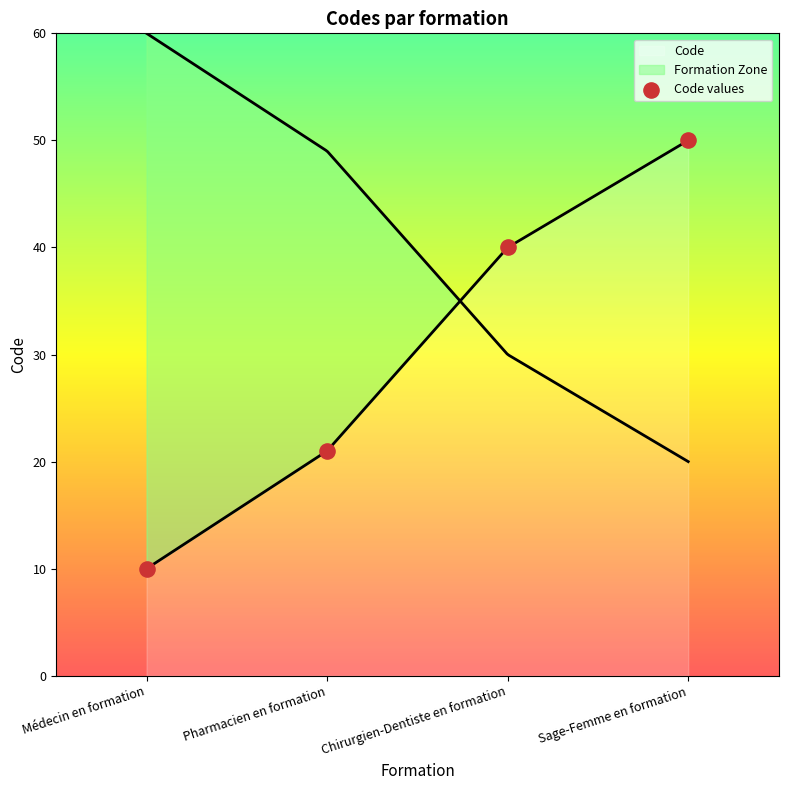

What is the change in value from Pharmacien en formation to Sage-Femme en formation?

+29